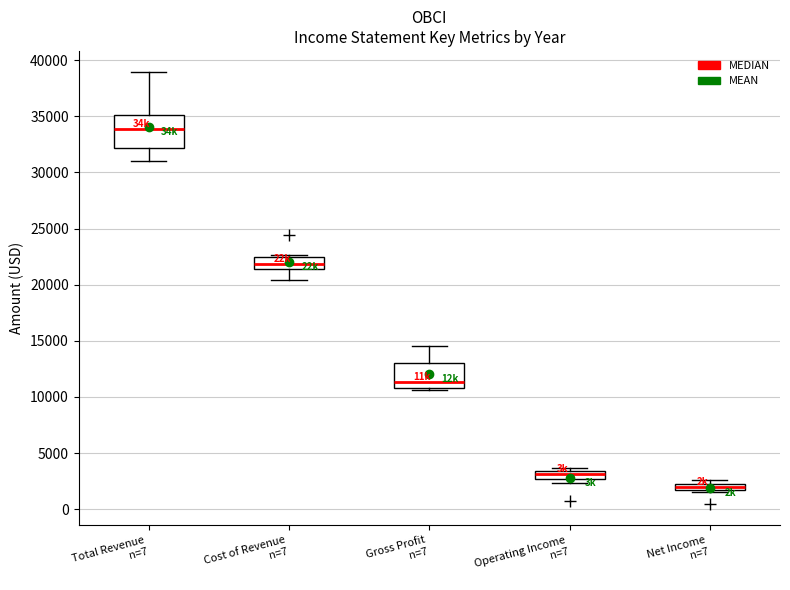

Where does the median line of the box for Operating Income n=7 sit on the y-axis? The values are not printed on the chart, so give them approximately, as read against the axis.

3000